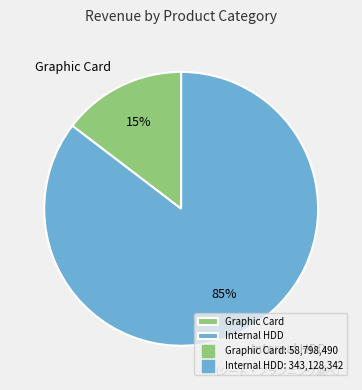

Do Graphic Card and Internal HDD together represent more than half of the pie?

Yes